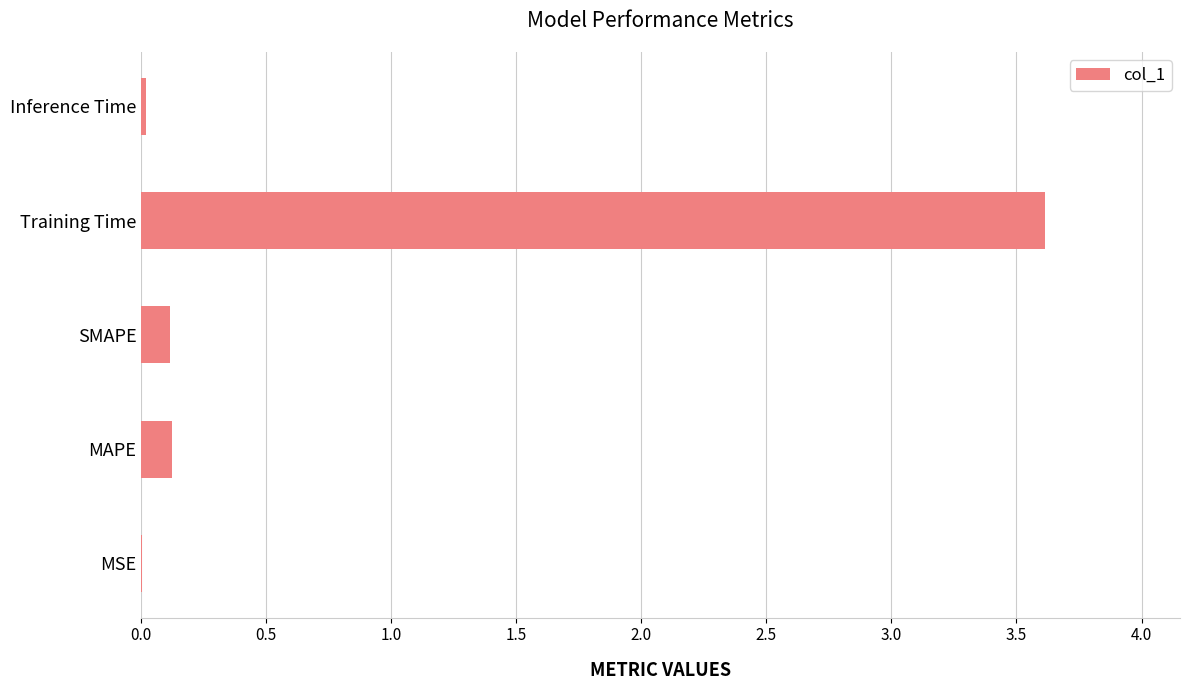

What is the average value?

0.8